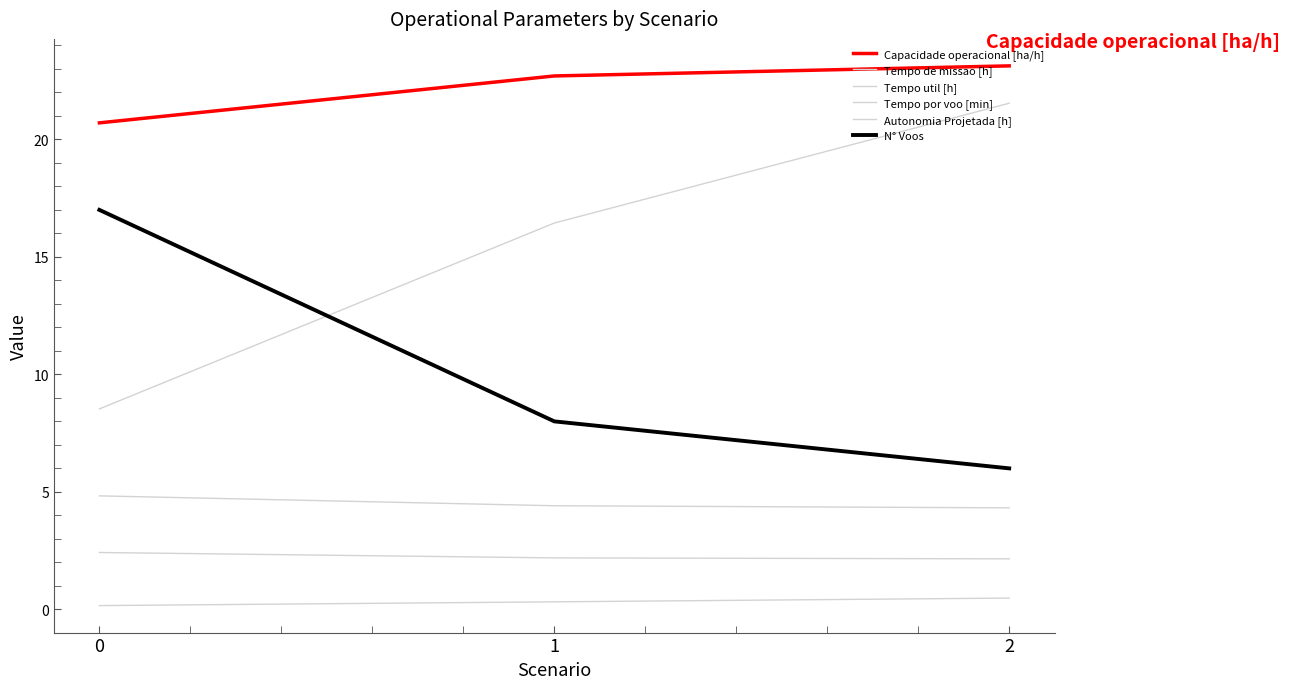

What is the difference between the maximum and minimum values in the Tempo util [h] series?

0.3